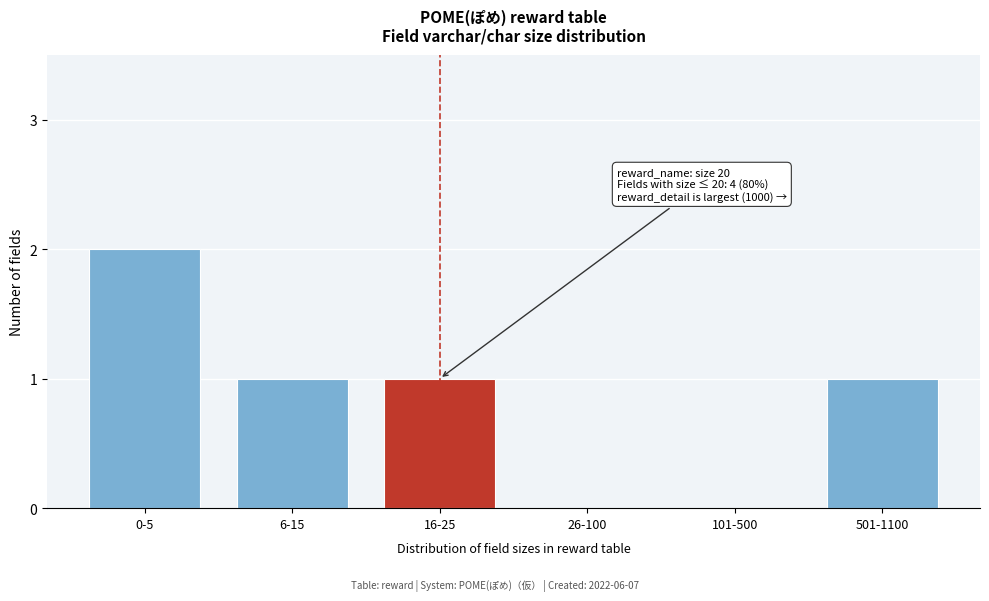

Reading left to right, extract all data points from this chart.

0-5=2	6-15=1	16-25=1	26-100=0	101-500=0	501-1100=1